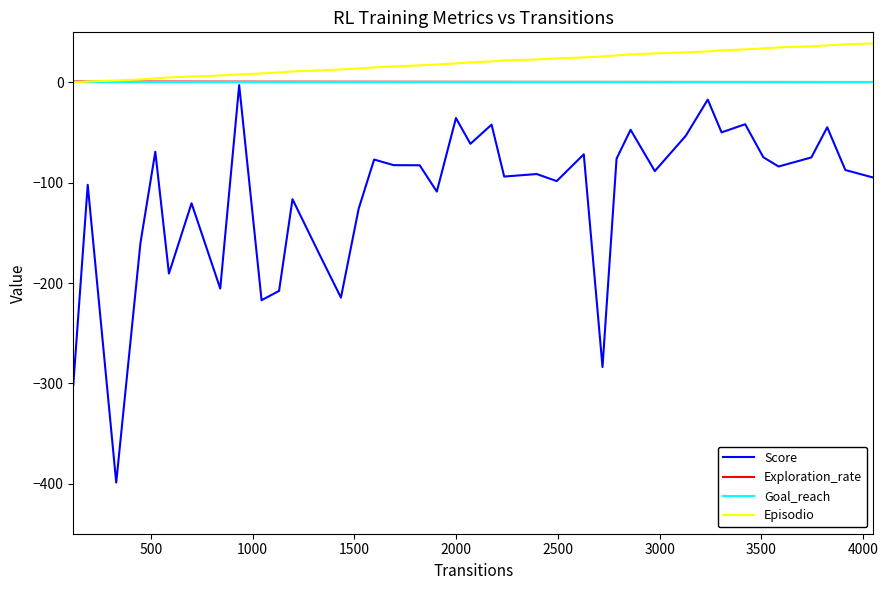

True or false: Score and Episodio intersect in this chart.

False